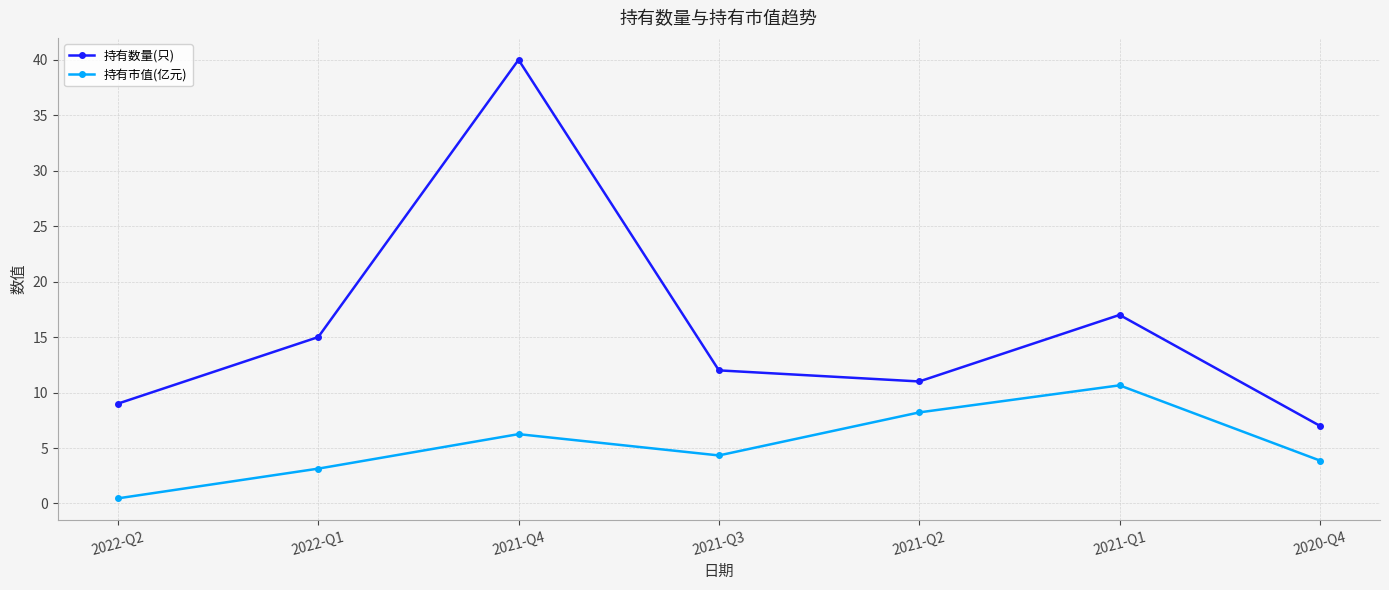

True or false: 持有市值(亿元) and 持有数量(只) cross at least once.

False